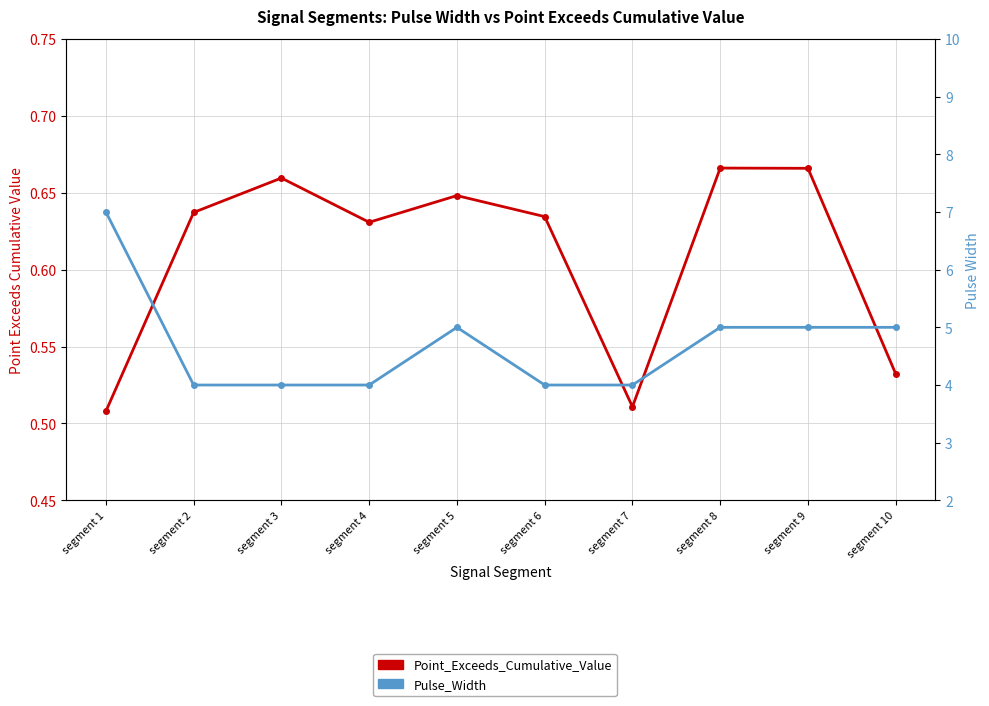

True or false: Point_Exceeds_Cumulative_Value and Pulse_Width cross at least once.

False